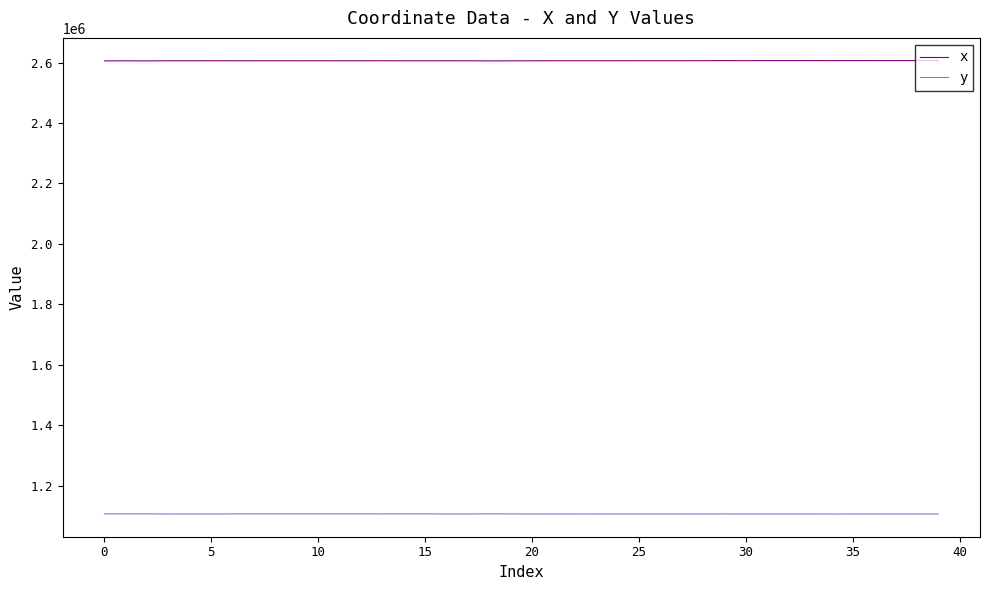

True or false: y and x intersect in this chart.

False